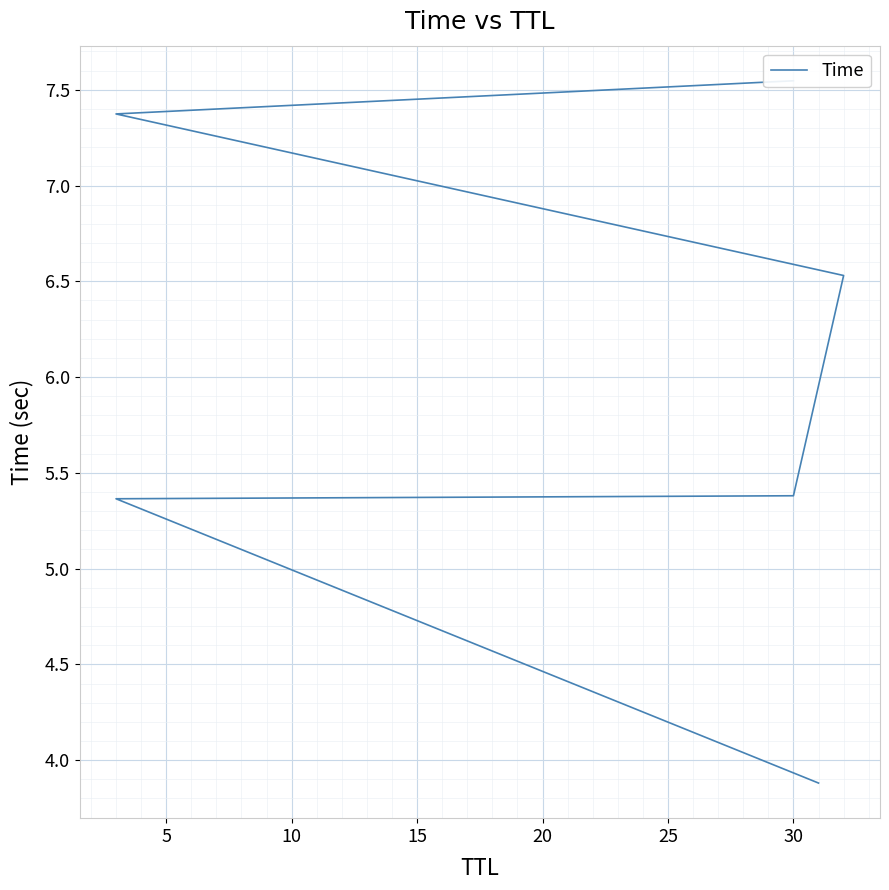

How many data points are less than 6?

3